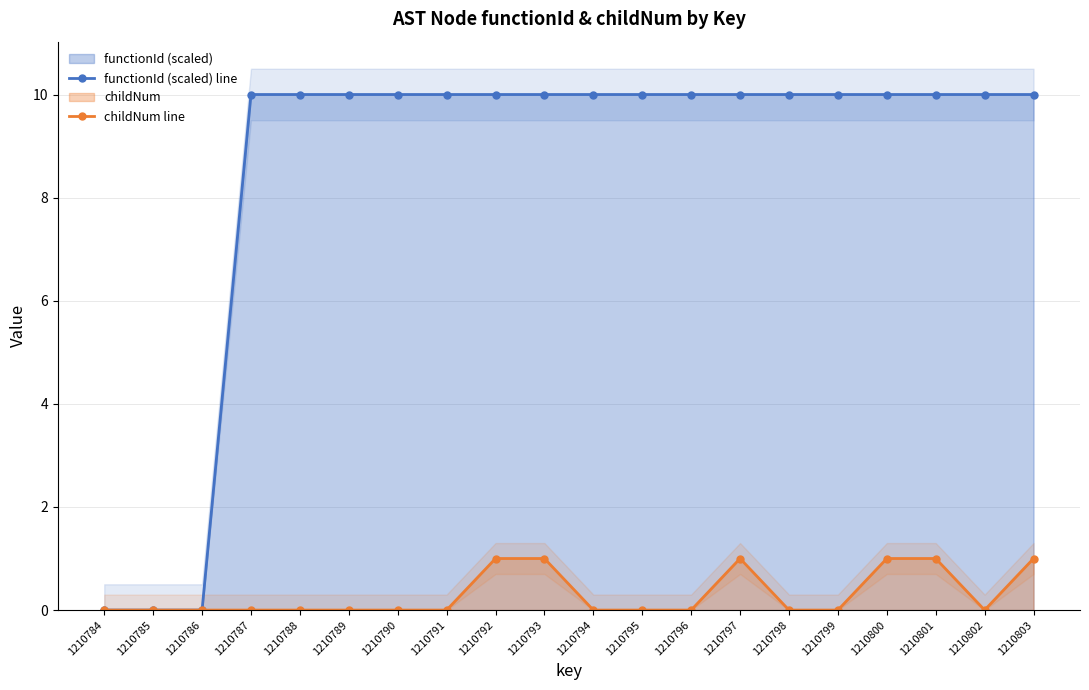

What is the value of the childNum line point at the 14th from the left?

1